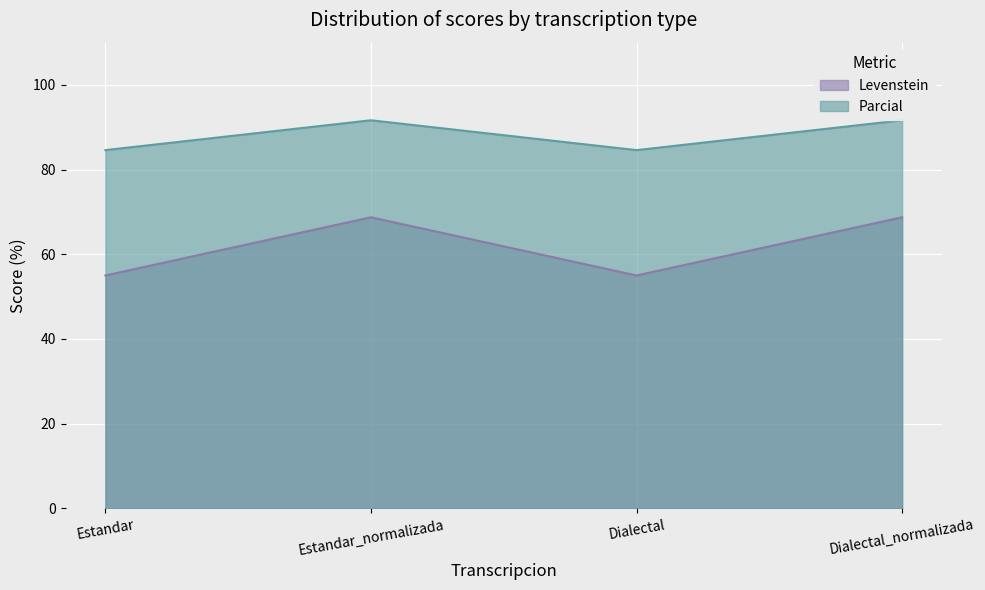

What is the difference between the Parcial values at Estandar_normalizada and Estandar?

7.1